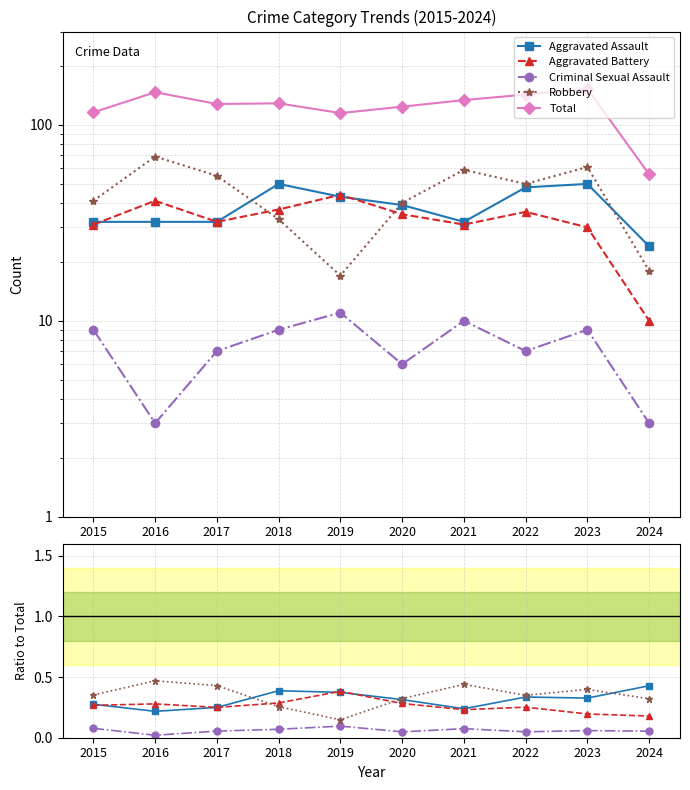

What is the lowest value of the Total series?

56.0